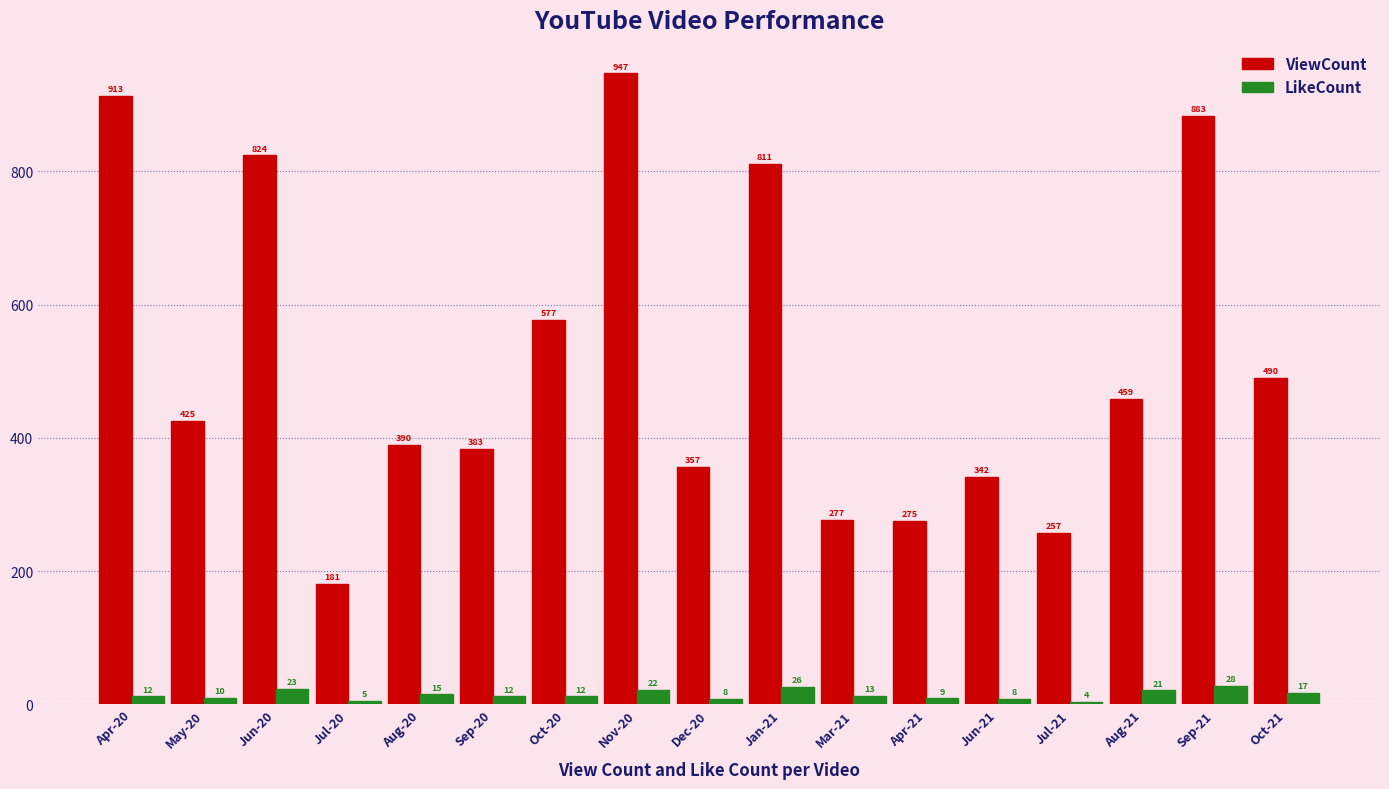

How many bars are there in each group?

2